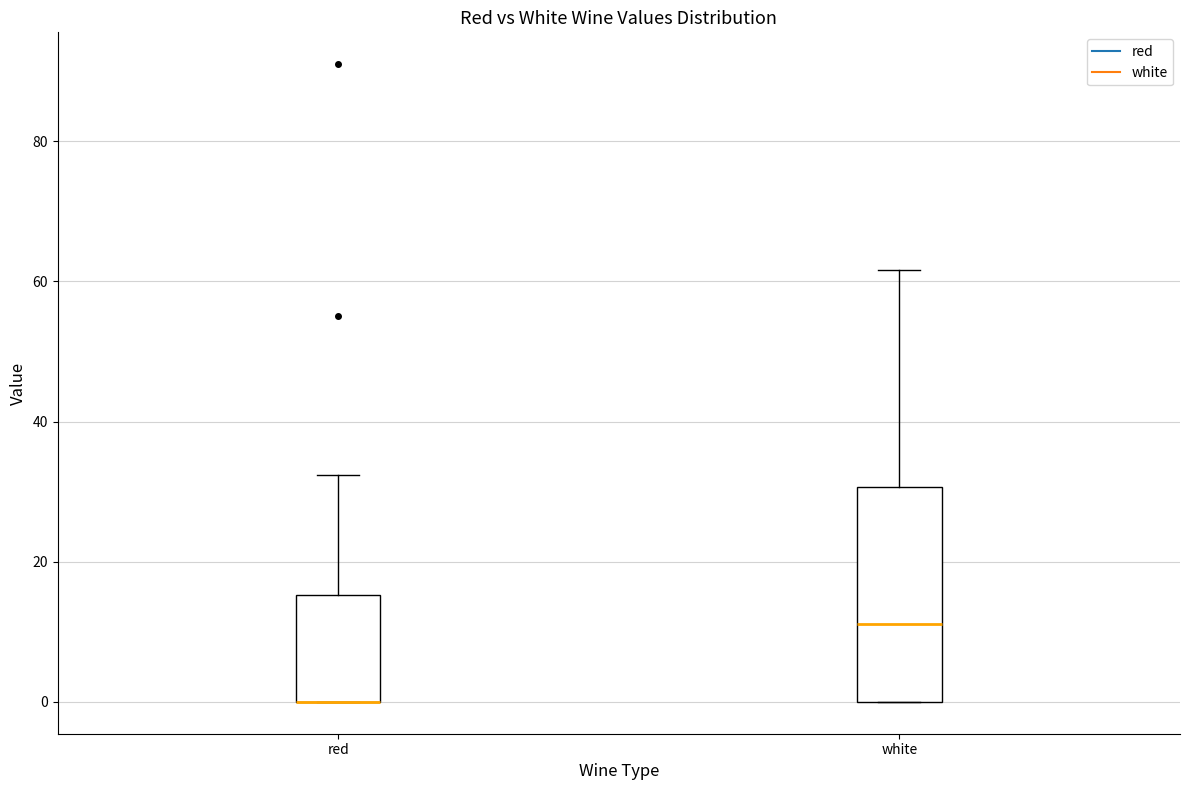

Comparing the boxes themselves (not the whiskers), which one is the tallest?

white